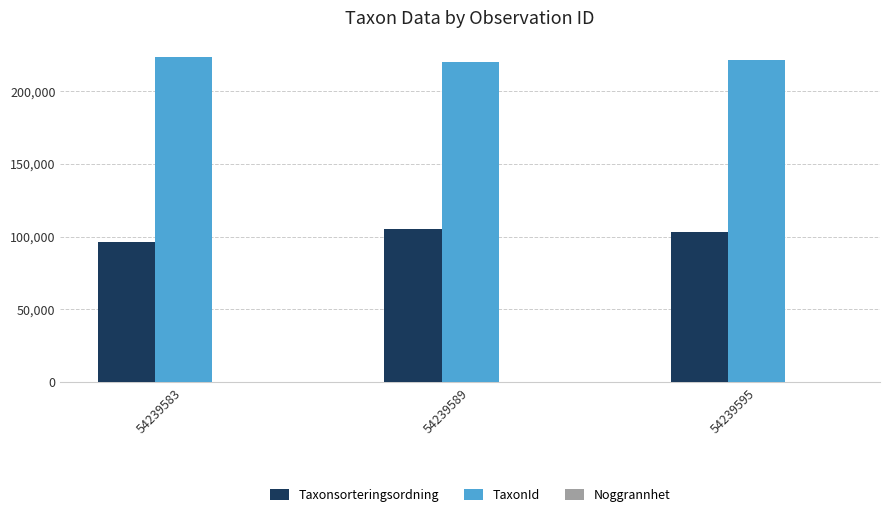

Which series has the largest total across all categories?

TaxonId